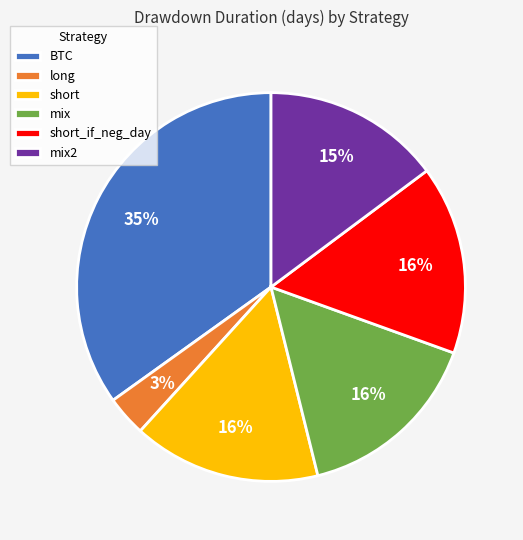

Is there a majority slice in this chart?

No